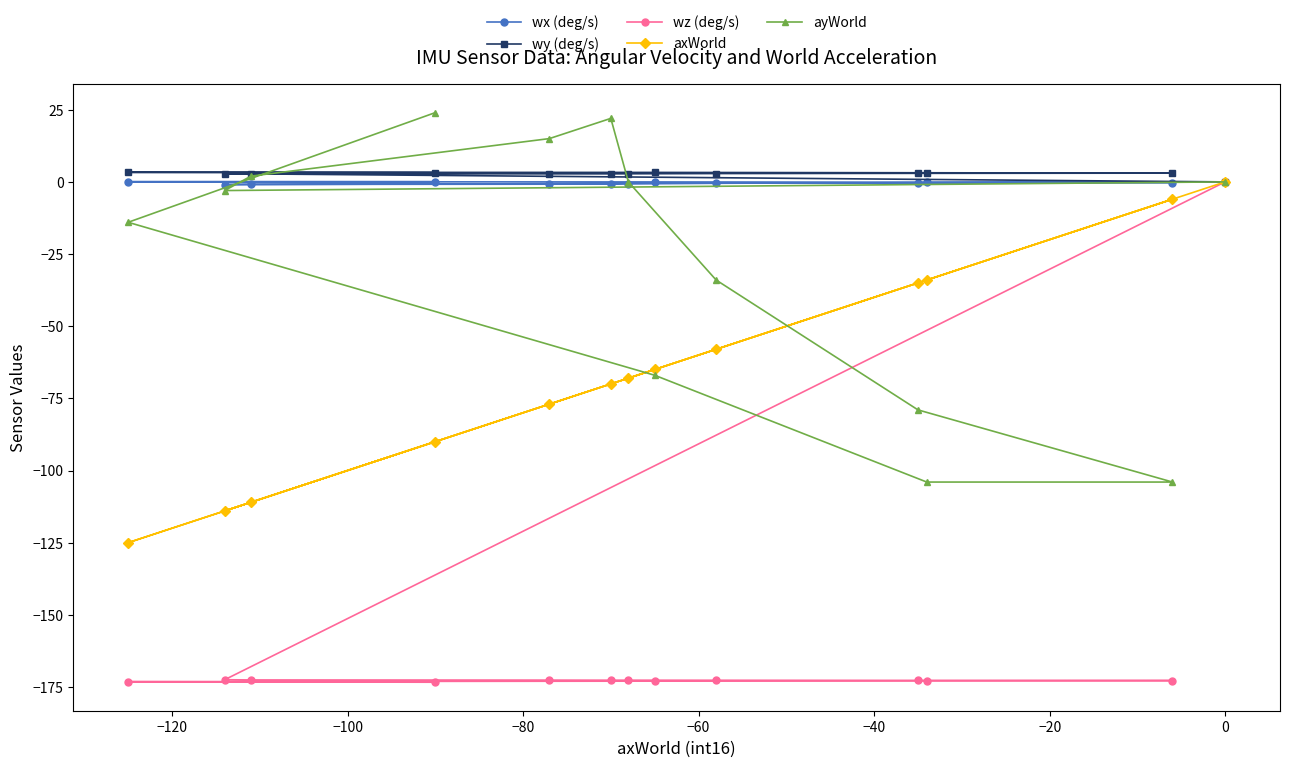

In ayWorld, how many points are higher than both neighbors (excluding endpoints)?

1